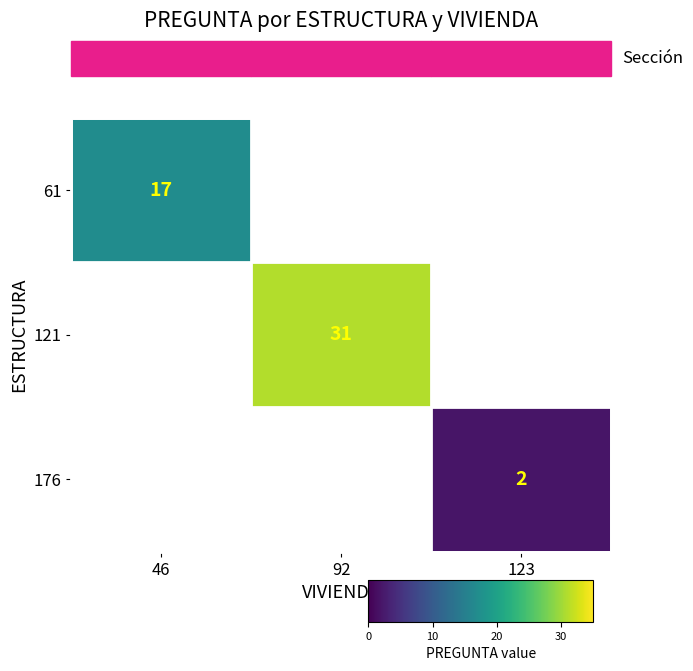

The 176 series shows 3 at 123. True or false?

False